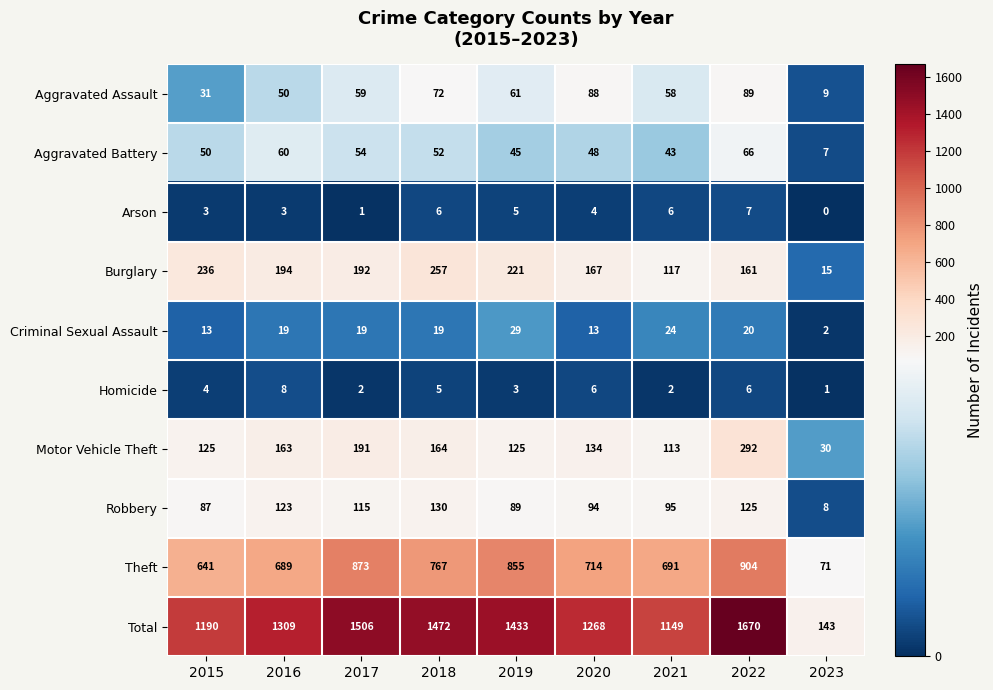

Rank the series by their maximum value, from highest to lowest.

Total, Theft, Motor Vehicle Theft, Burglary, Robbery, Aggravated Assault, Aggravated Battery, Criminal Sexual Assault, Homicide, Arson